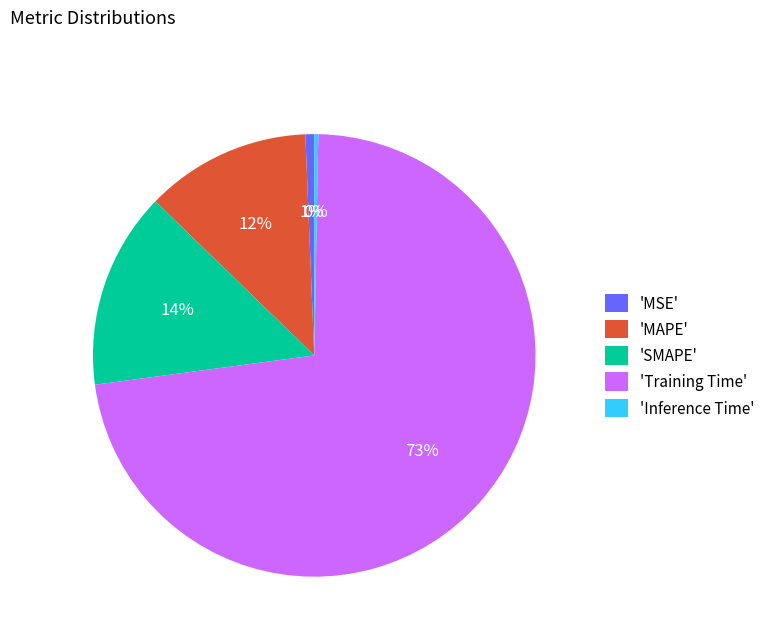

True or false: 'Inference Time' accounts for 10% of the total.

False